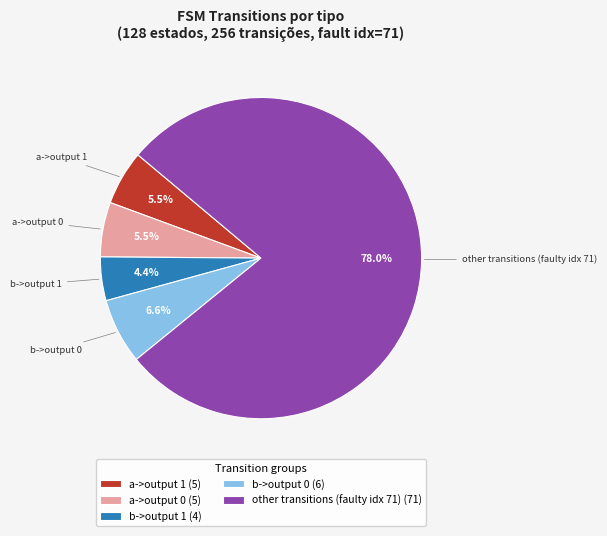

Is there a majority slice in this chart?

Yes